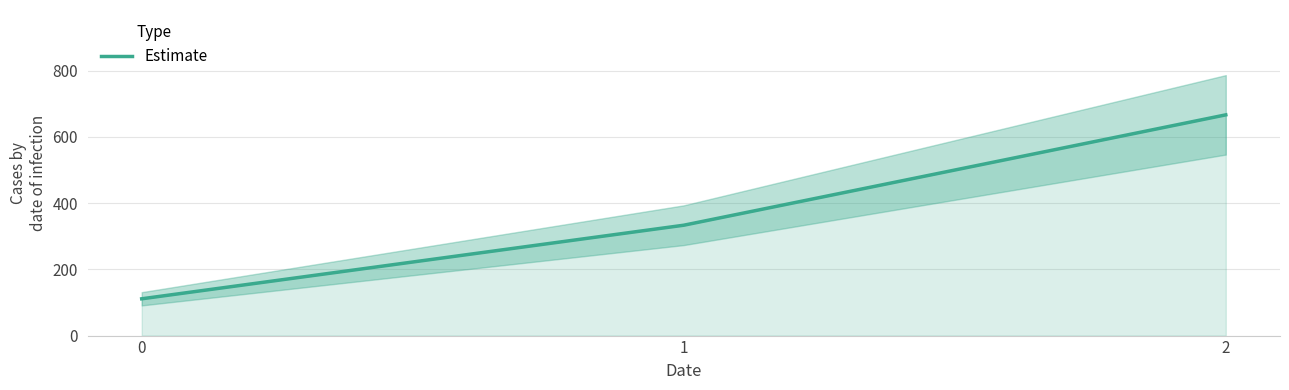

Reading right to left, extract all data points from this chart.

2=666.7	1=333.3	0=111.1